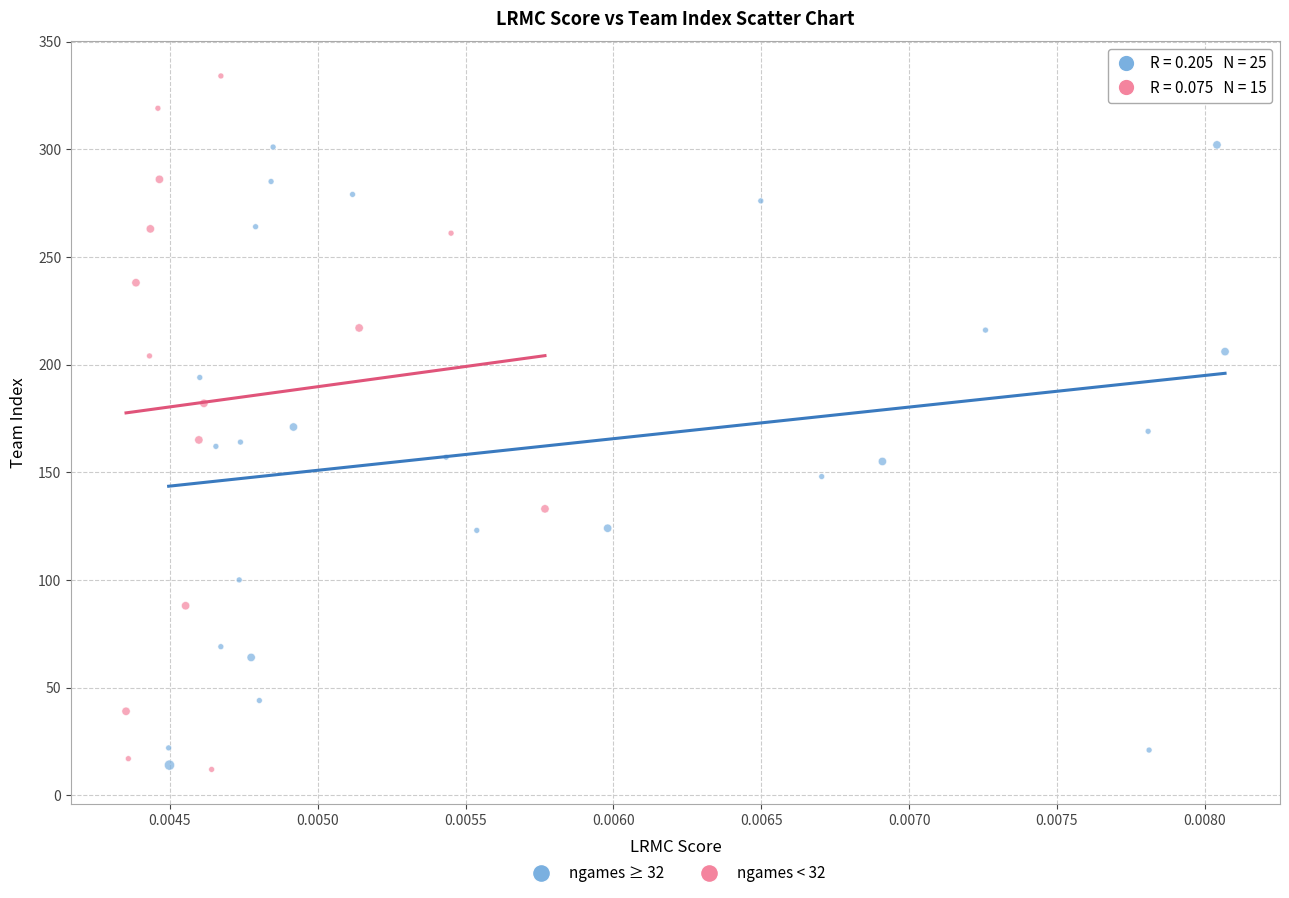

Which series contains the highest Y value?

ngames < 32